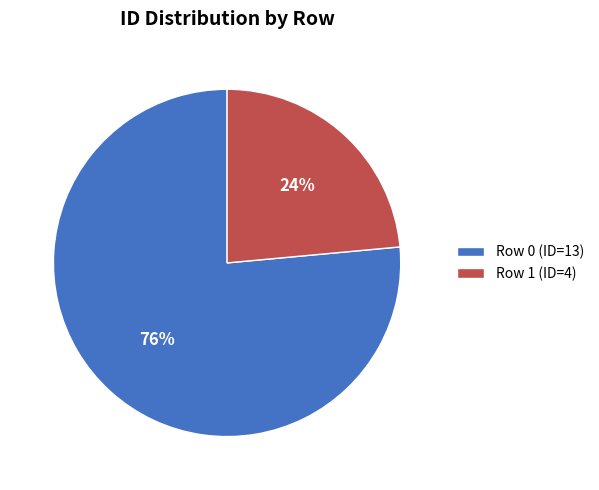

Which has a higher value, Row 0 (ID=13) or Row 1 (ID=4)?

Row 0 (ID=13)